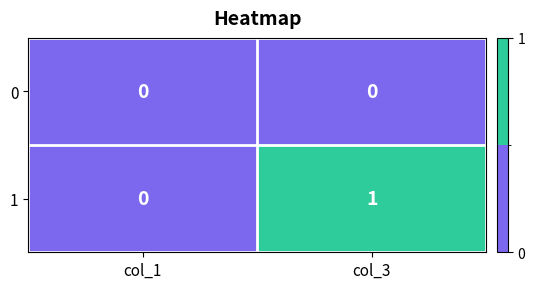

How many distinct data groups are displayed?

2